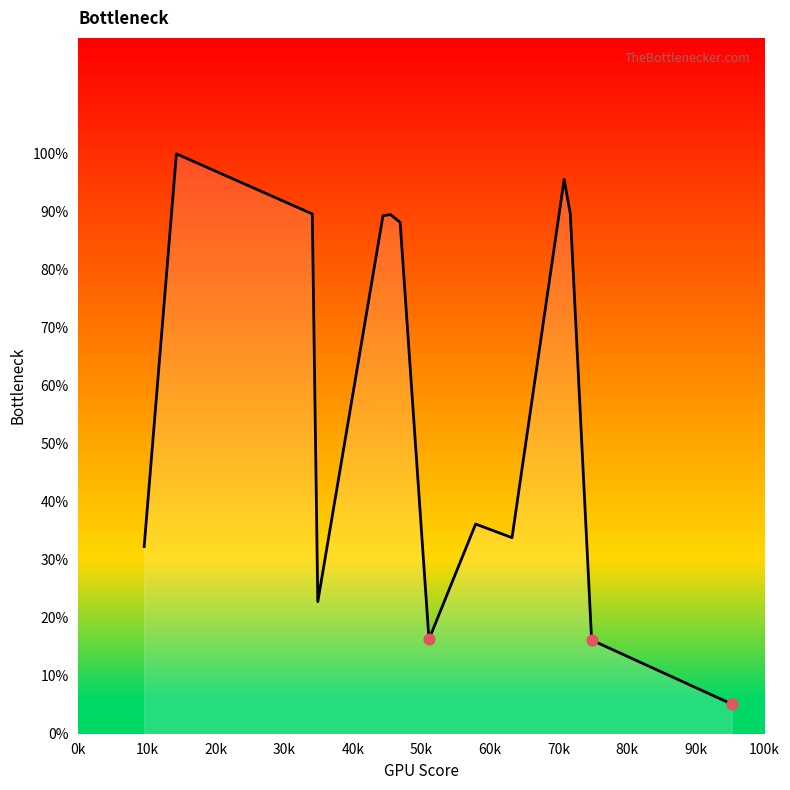

What is the minimum value shown in the chart?

5.1